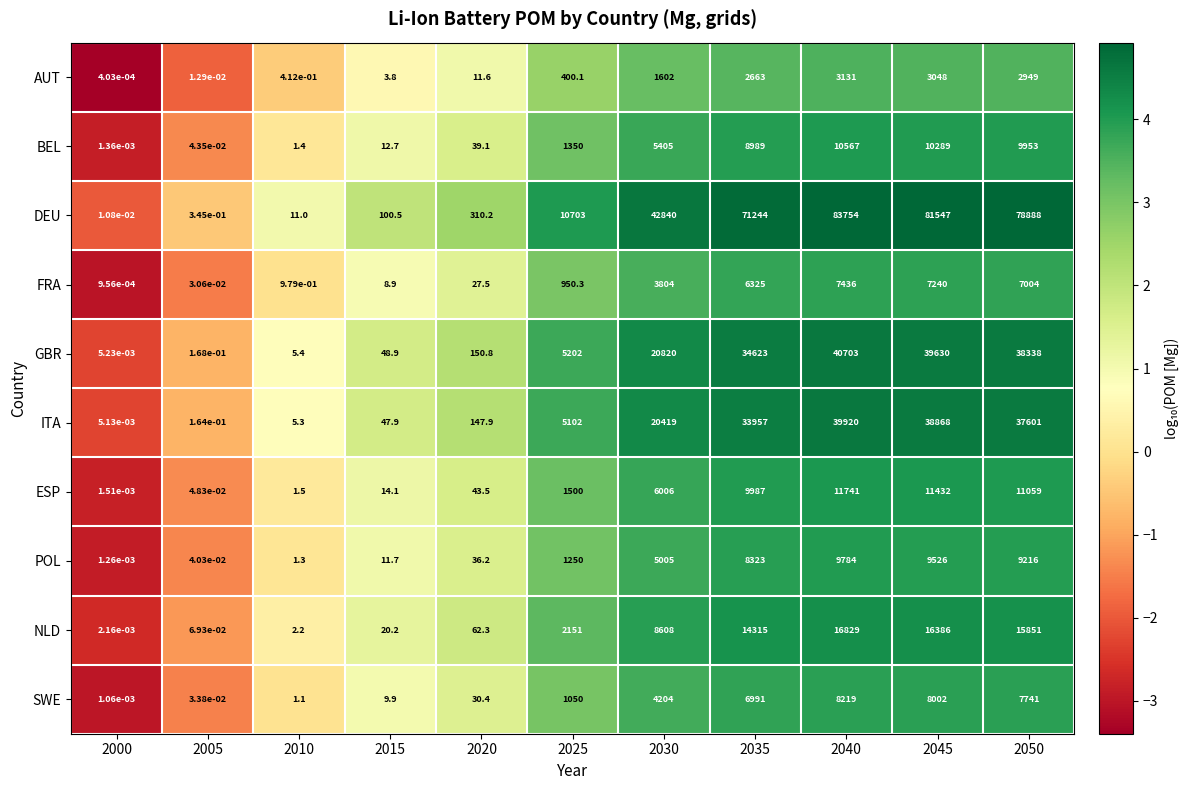

What is the total value across all series at 2030?

118713.0